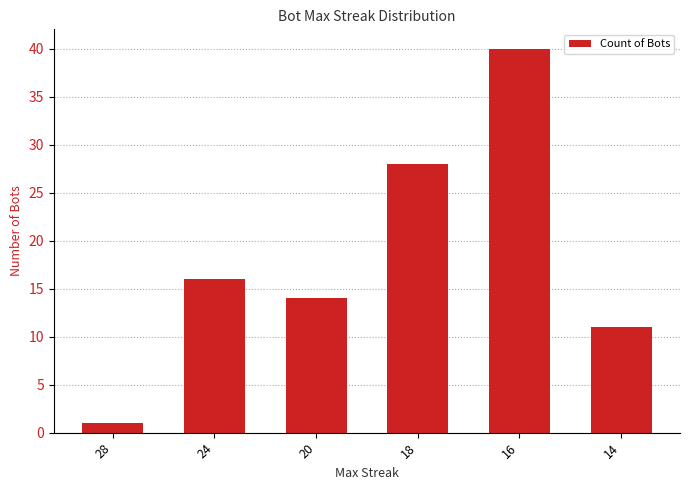

Approximately how many times larger is the value at 28 compared to 14?

0.1